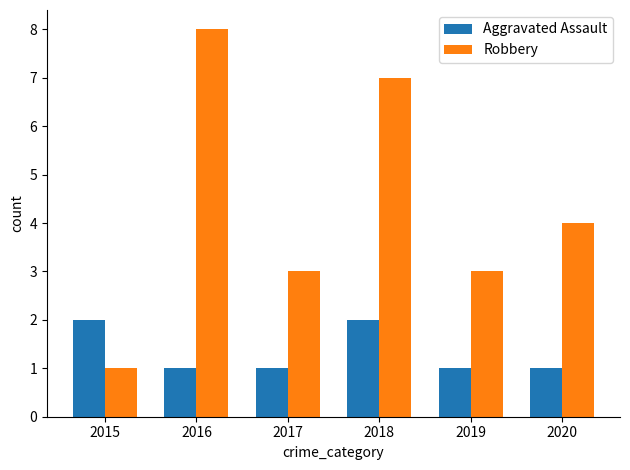

Which series has the largest range (max minus min)?

Robbery